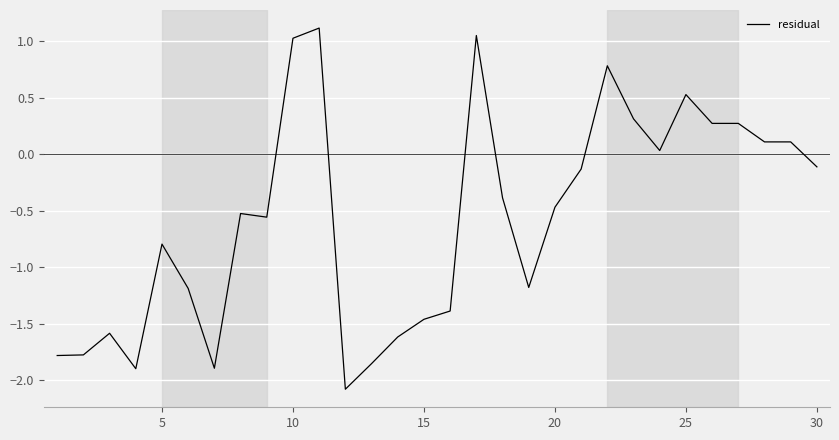

What is the greatest value displayed?

1.1